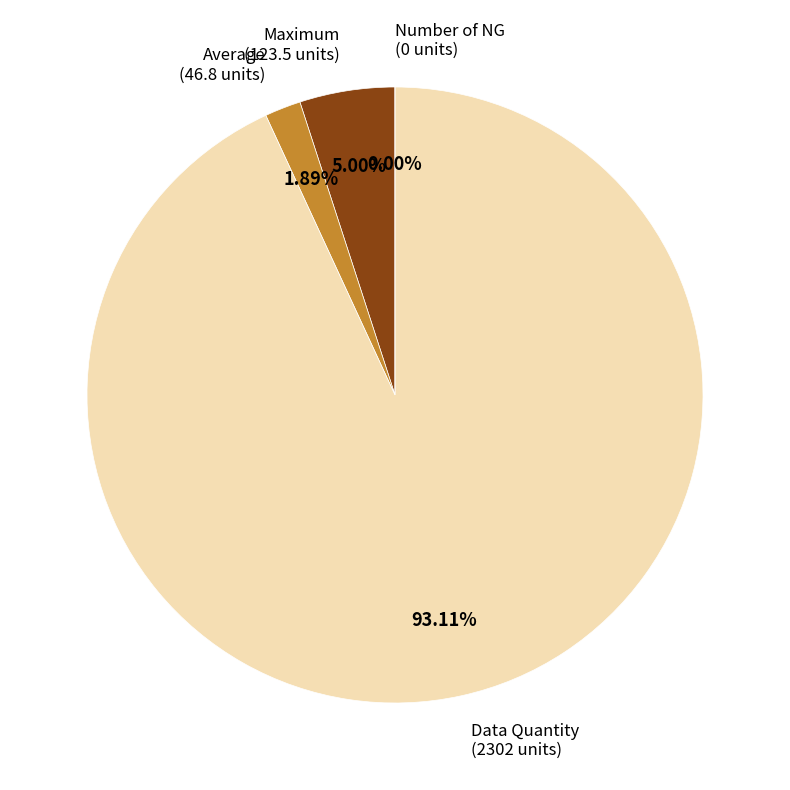

Count the number of slices in the pie.

4